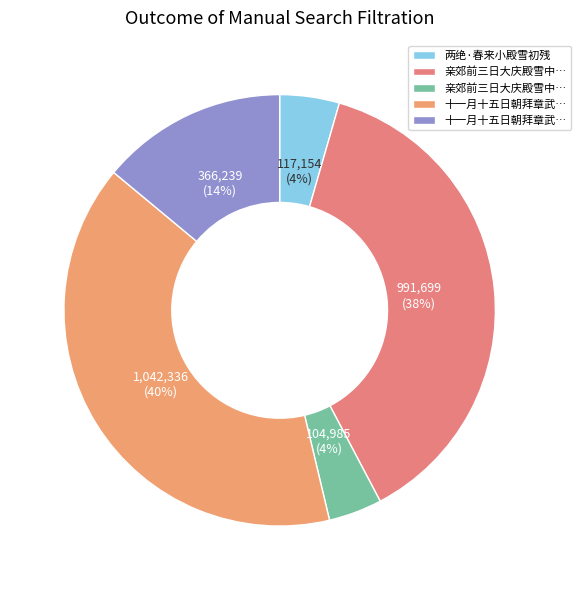

Count the number of slices in the pie.

5